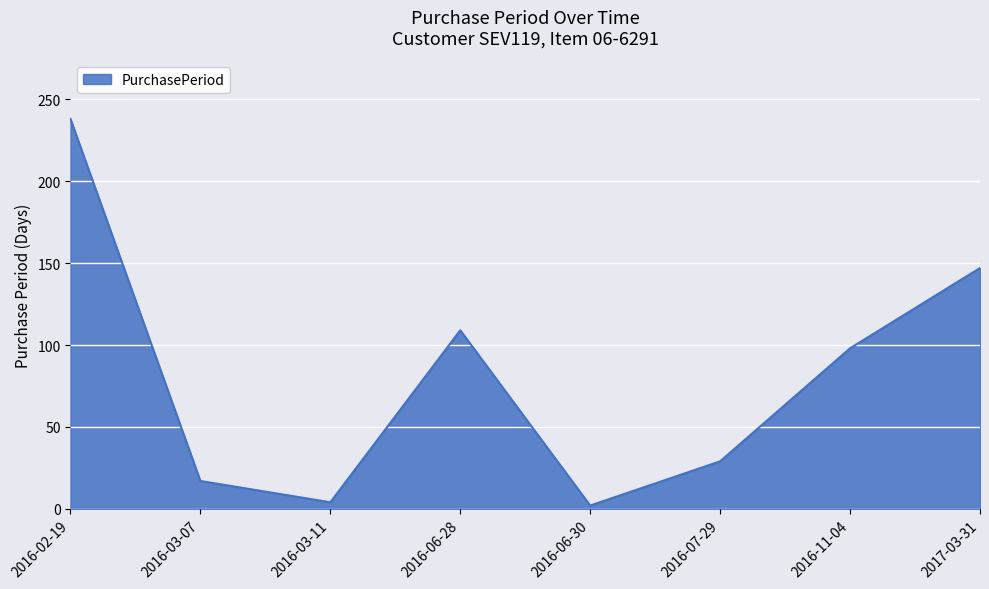

Which category has the highest value across all series?

2016-02-19